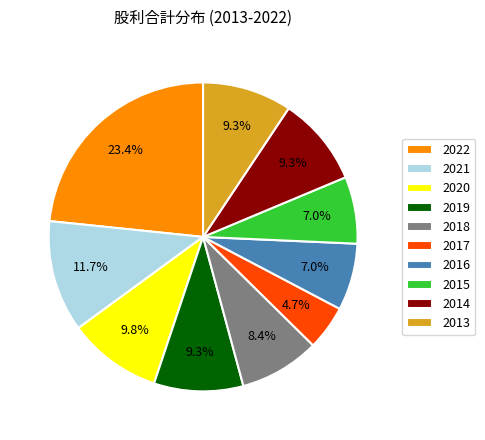

What percentage is the 2020 slice, to the nearest percent?

10%